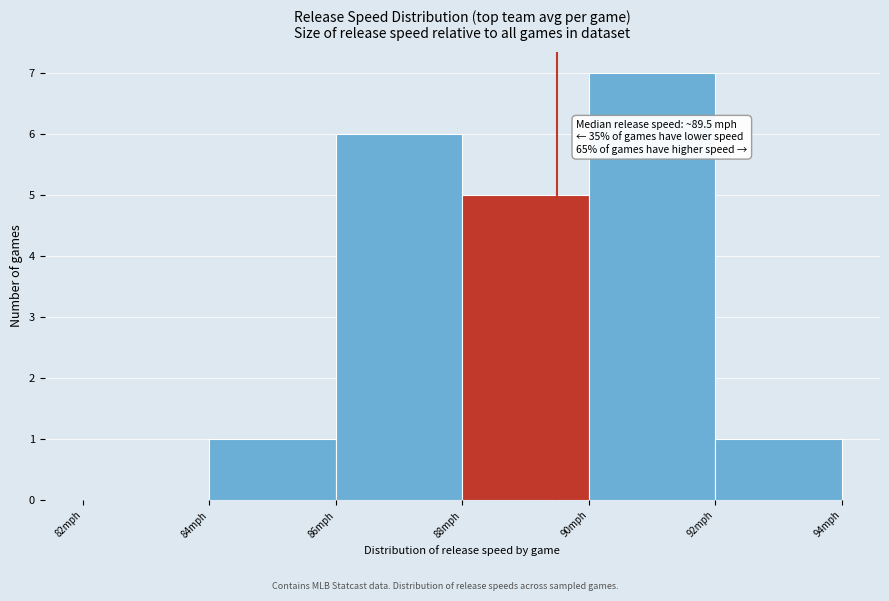

Which range on the x-axis has the tallest bar?

90 to 92